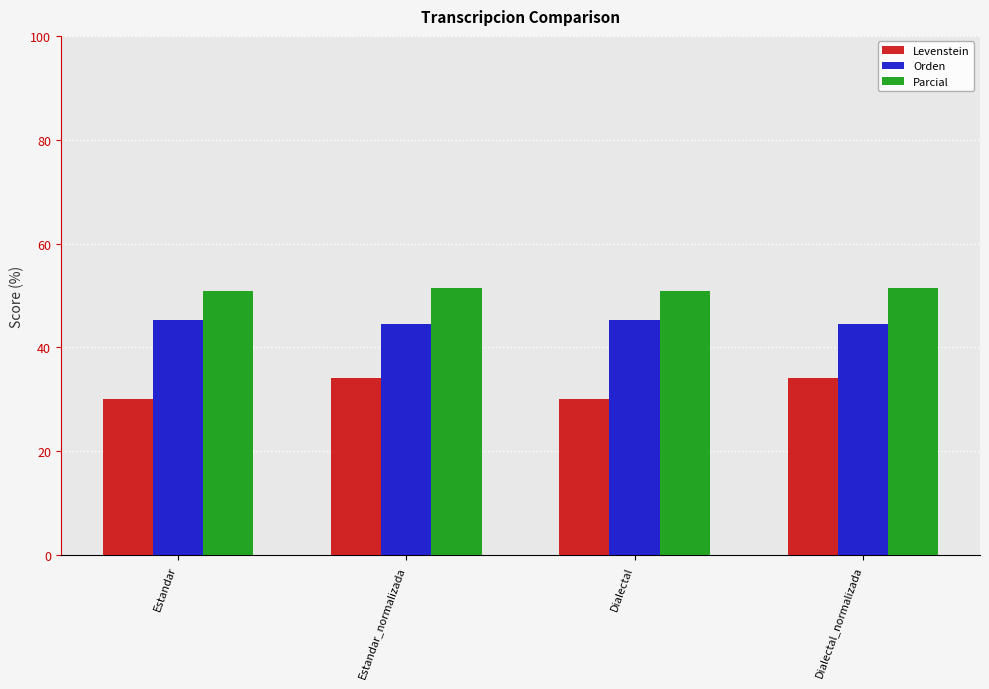

Reading right to left, what are all the values shown in this chart?

Levenstein: 34.2	30.0	34.2	30.0
Orden: 44.4	45.4	44.4	45.4
Parcial: 51.5	50.9	51.5	50.9